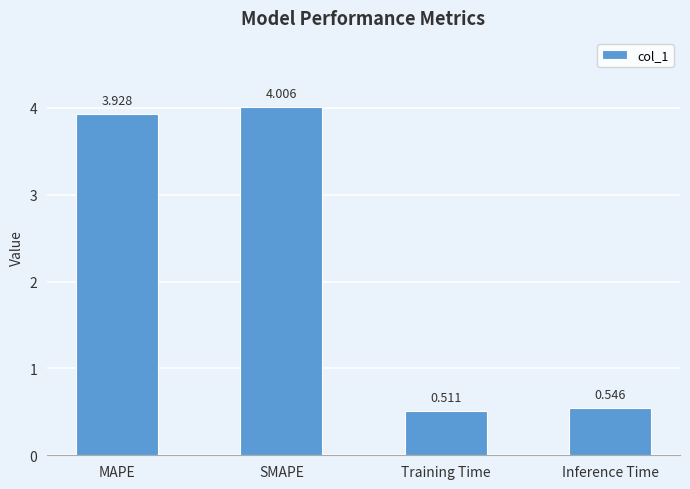

List the labels in order of value, largest first.

SMAPE, MAPE, Inference Time, Training Time